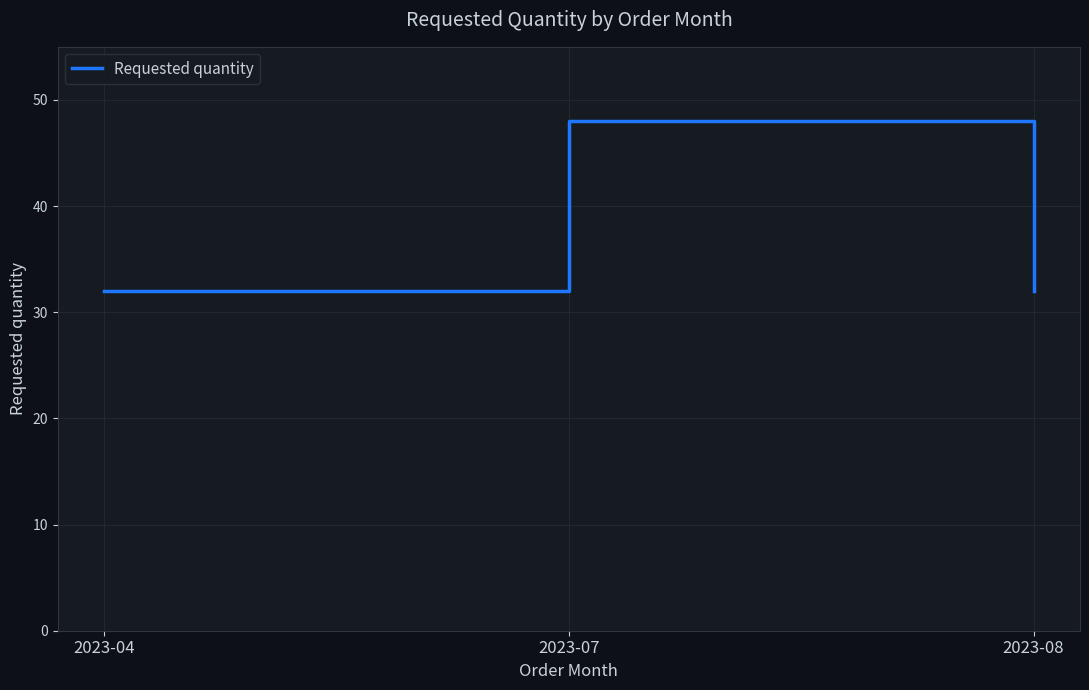

The value at 2023-04 is 20. True or false?

False